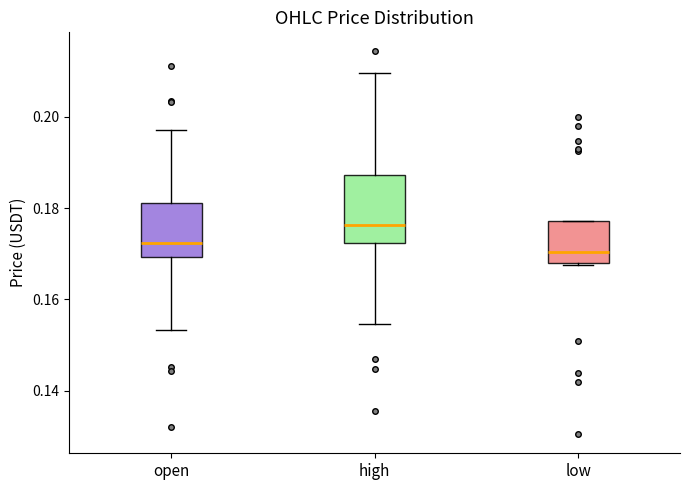

Where does the median line of the box for high sit on the y-axis? The values are not printed on the chart, so give them approximately, as read against the axis.

0.176